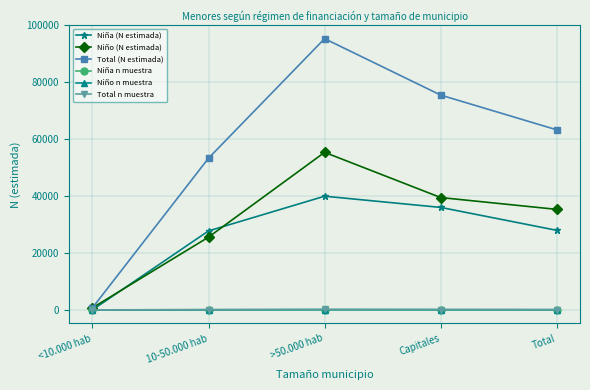

What is the difference between the Niña (N estimada) values at Capitales and >50.000 hab?

3943